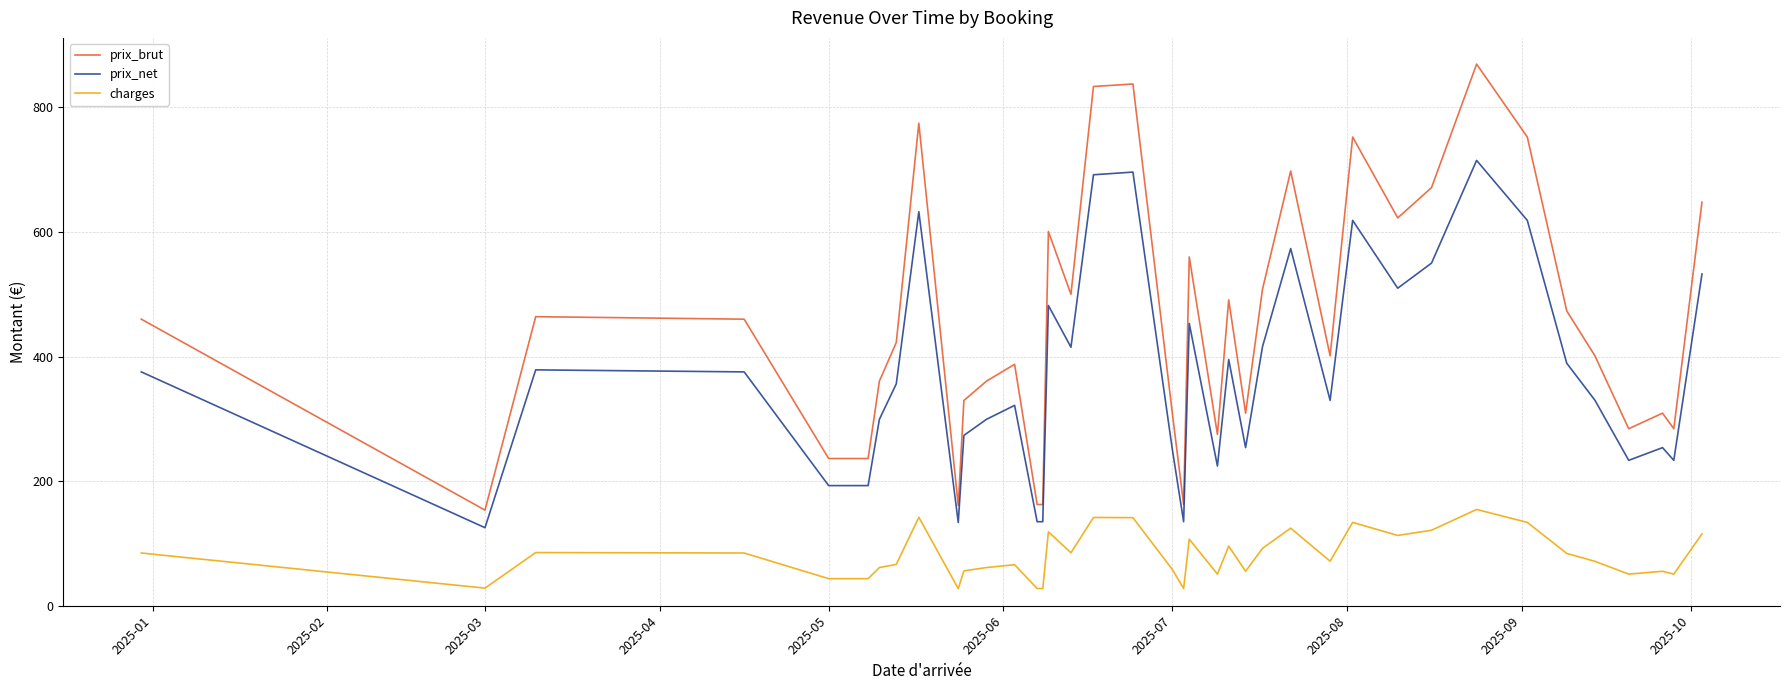

What is the sum of all prix_net values?

14718.4